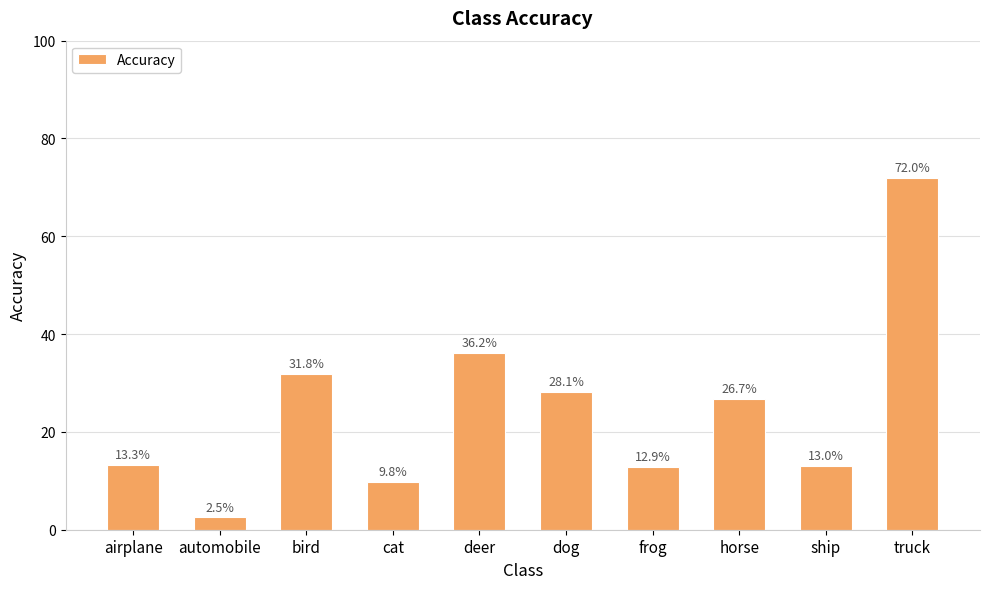

The chart shows a value of 44.1 at bird. True or false?

False